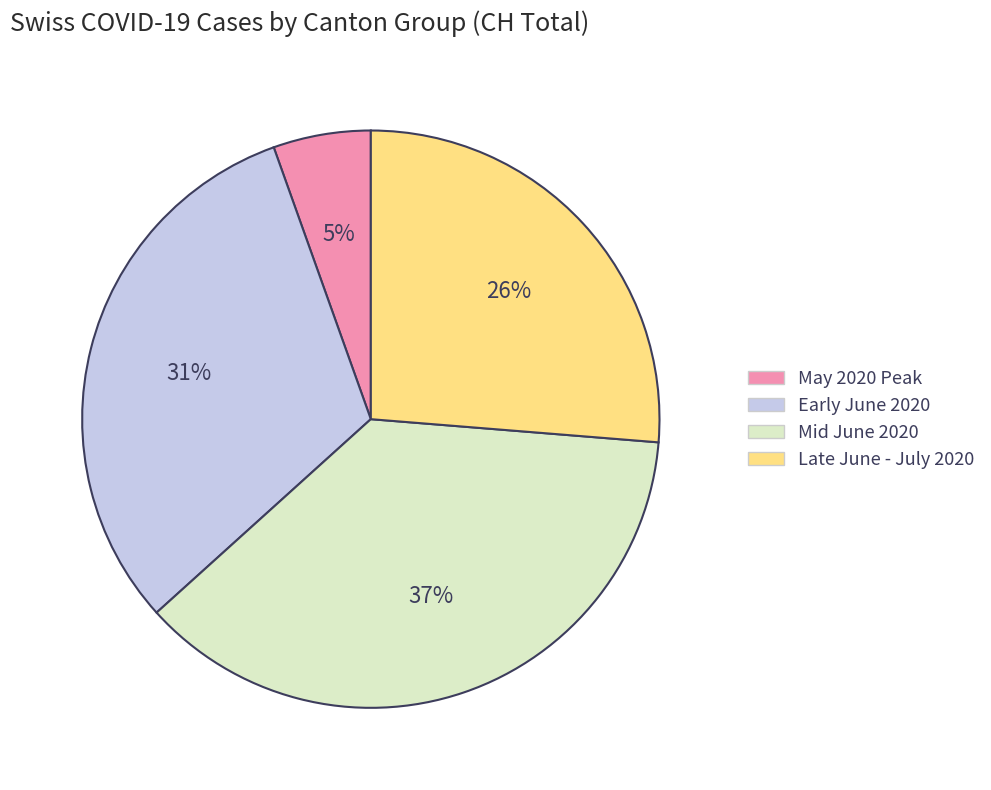

How many slices are in this pie chart?

4